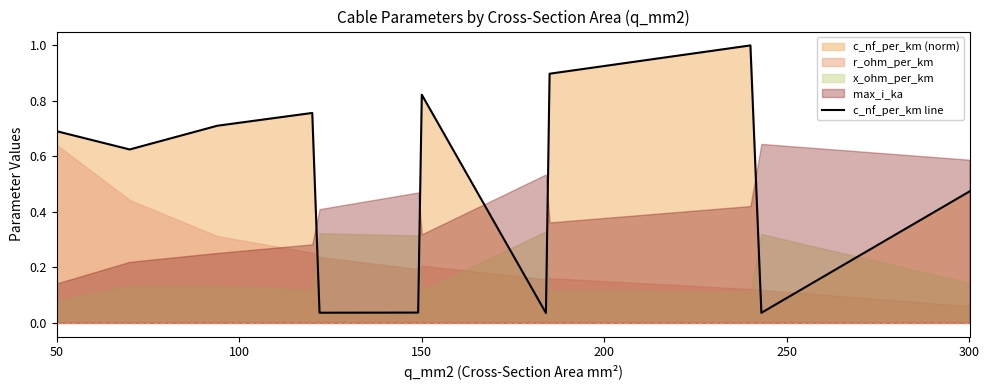

Is it true that c_nf_per_km line equals 0.3 at 300?

False